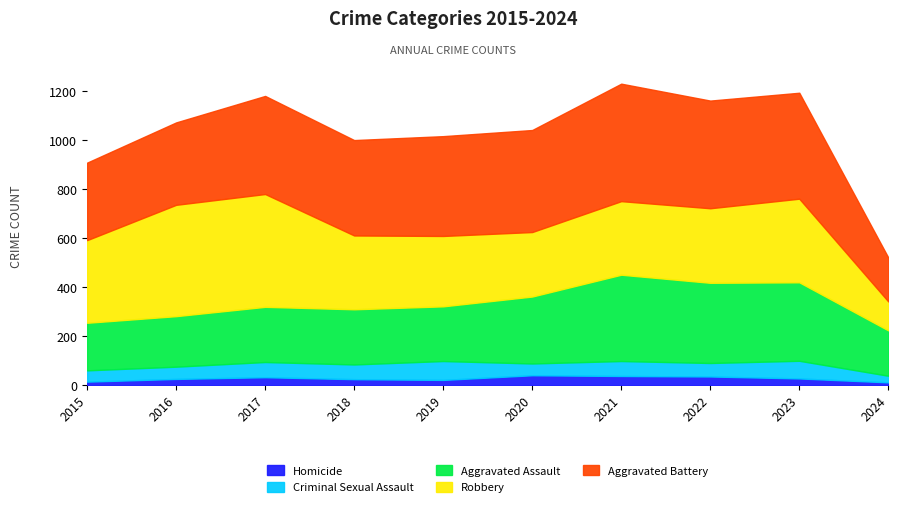

What is the value of the Aggravated Assault point at the 2nd from the left?

206